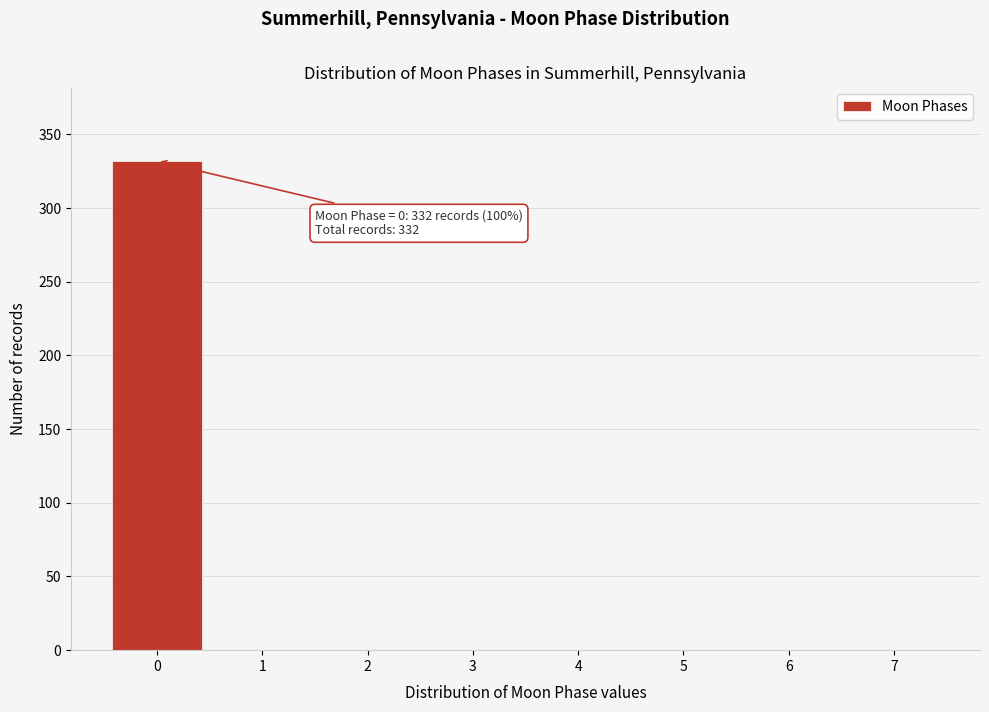

Which range on the x-axis has the tallest bar?

-0.5 to 0.5